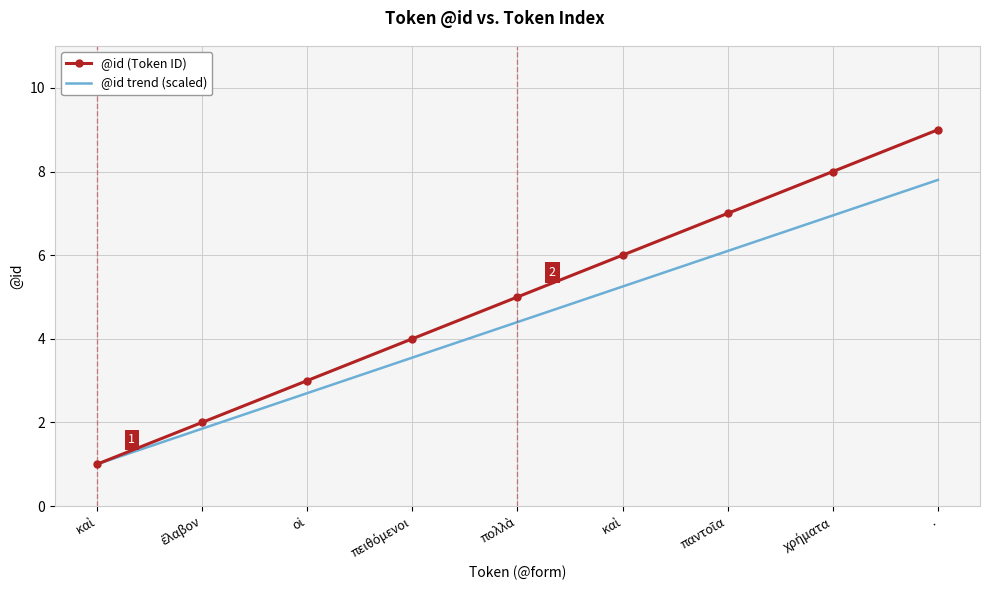

List the series in order of their peak value, highest first.

@id (Token ID), @id trend (scaled)